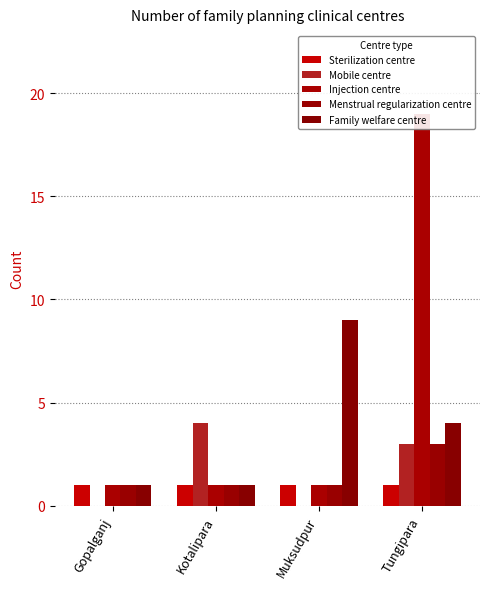

What position from the right is Gopalganj?

4